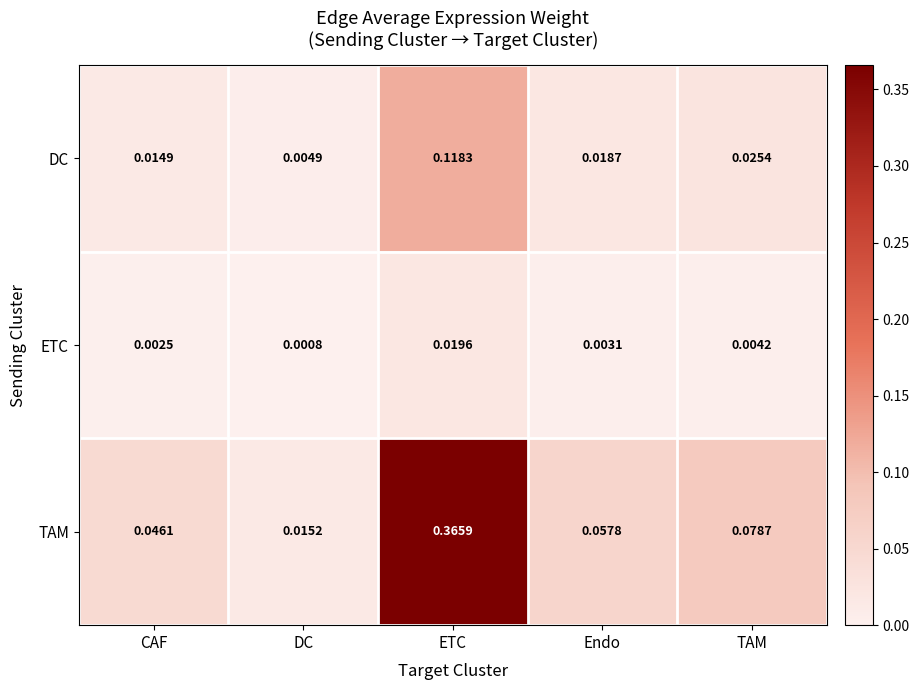

Which series has the largest total across all categories?

TAM